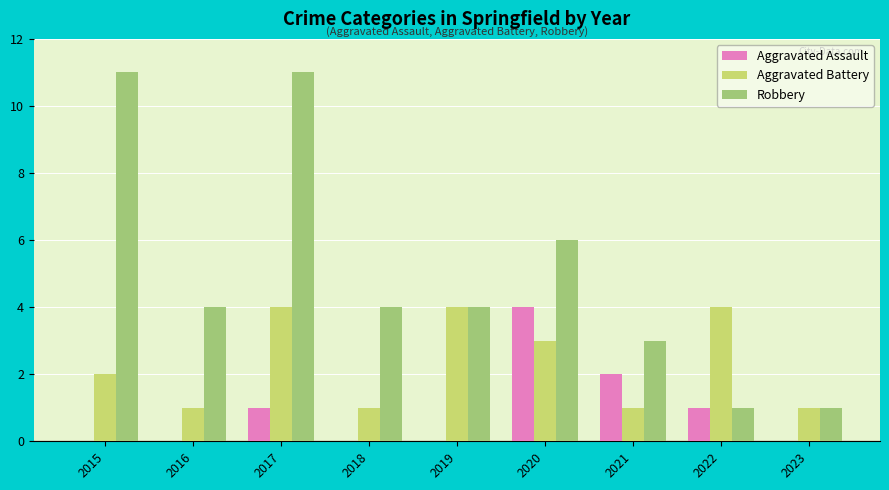

What is the maximum value for Aggravated Assault?

4